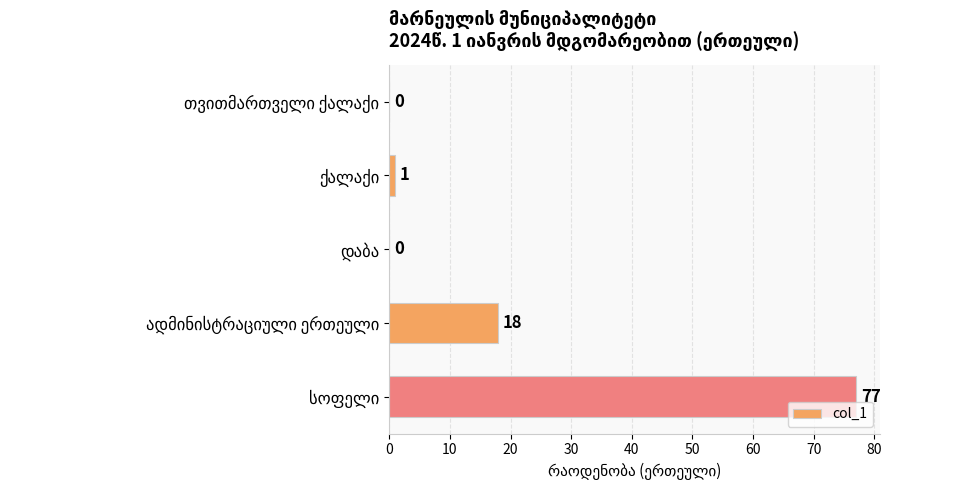

What is the greatest value displayed?

77